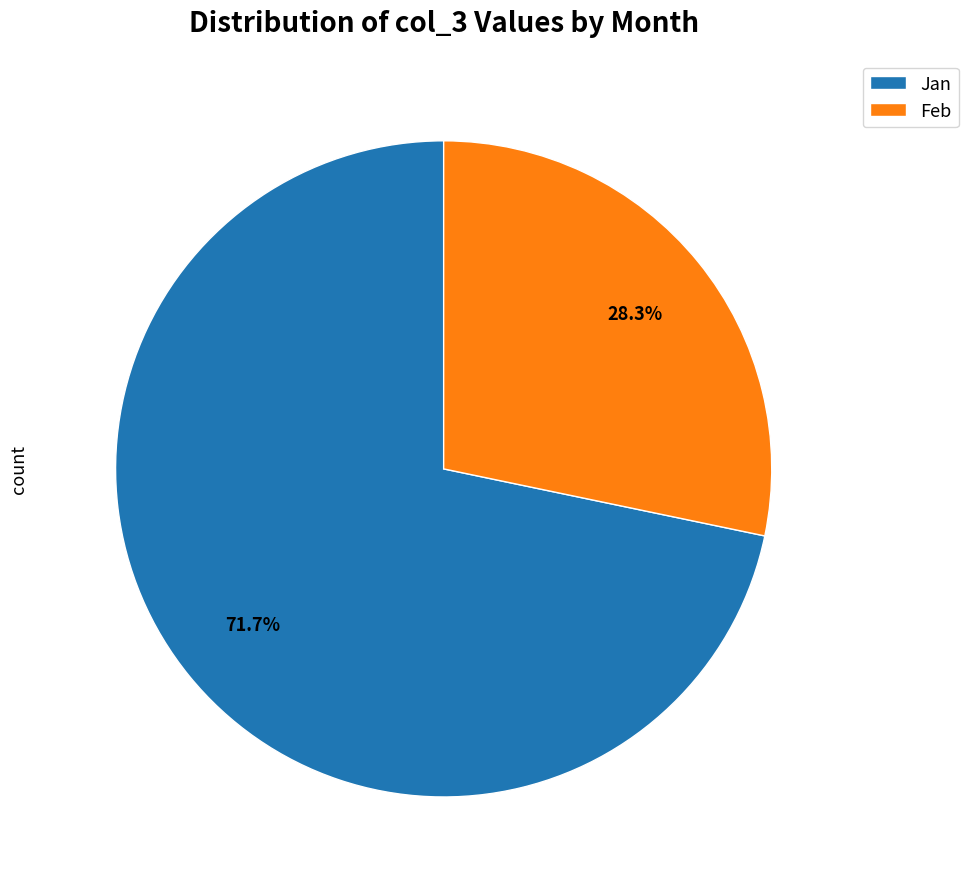

Which slice is the smallest?

Feb